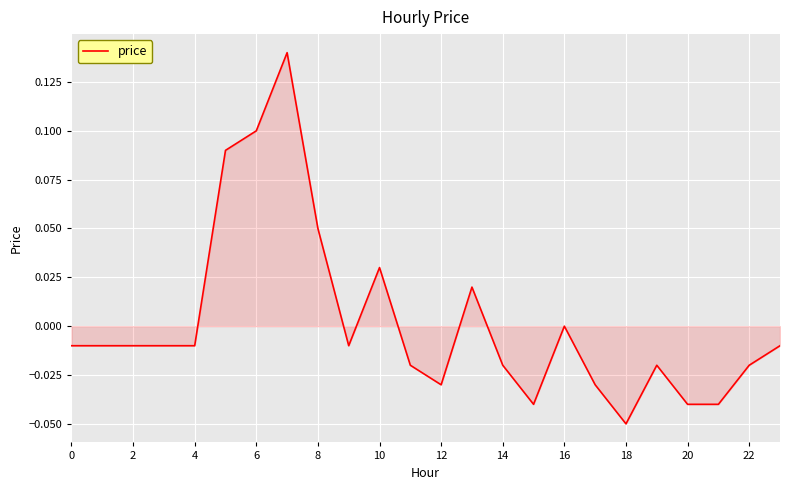

How many lines are shown in the chart?

1